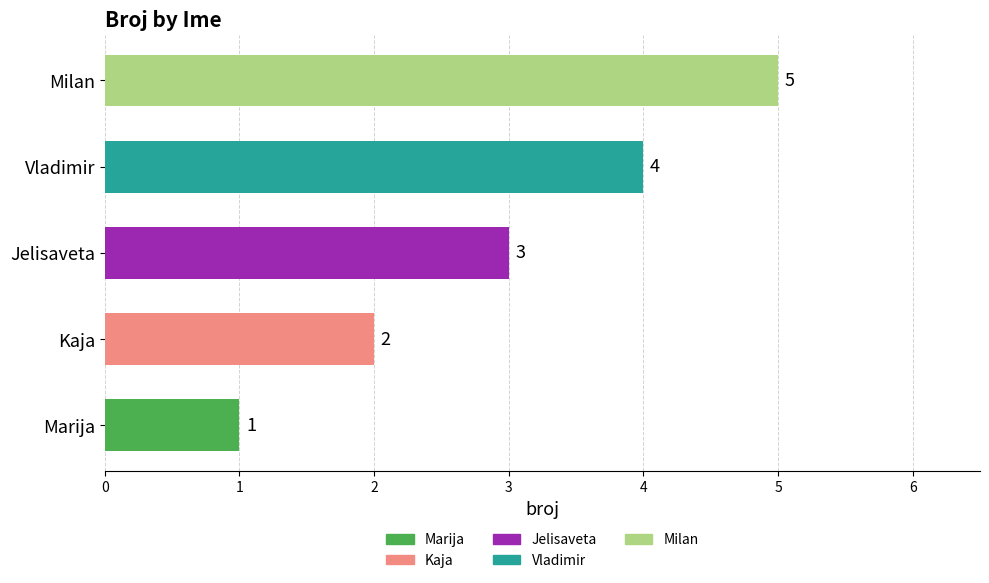

Where is the data nearest to the value 3?

Jelisaveta